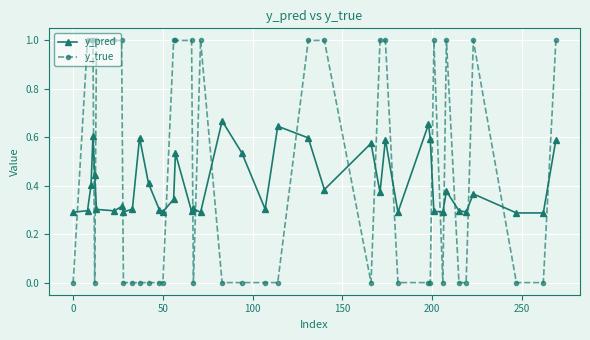

Which series has the largest total across all categories?

y_true